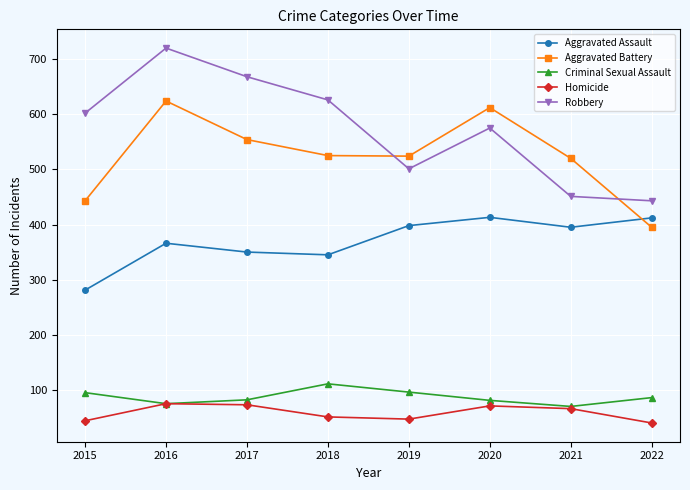

At how many categories does at least one series exceed 714?

1